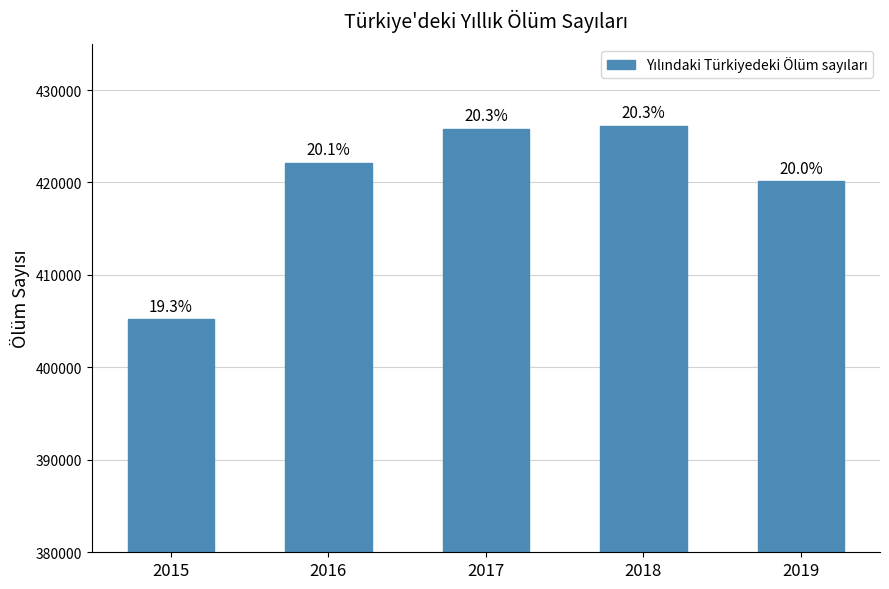

What is the ratio of the value at 2018 to the value at 2017?

1.0